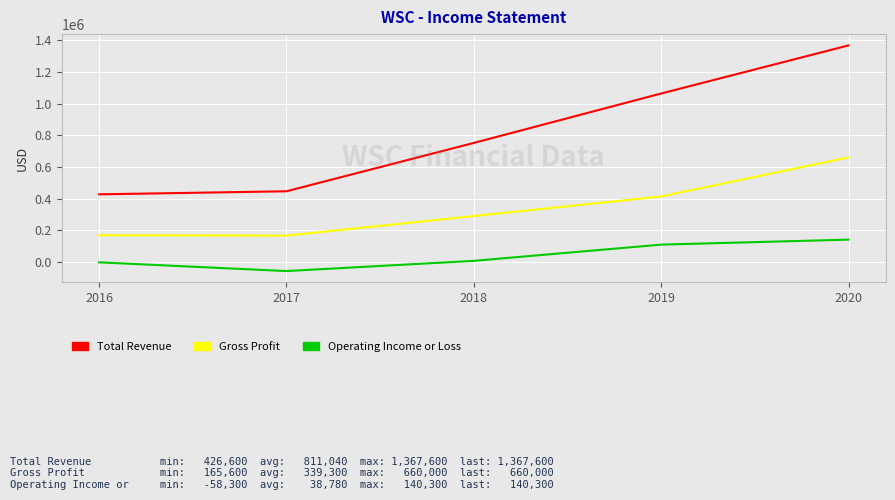

What is the greatest value displayed?

1367600